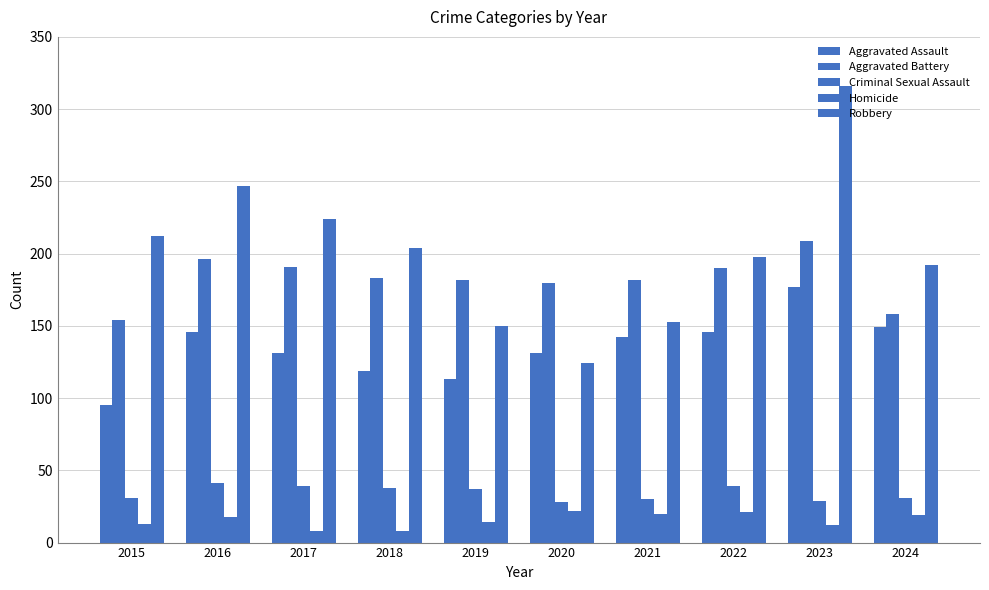

Are the bars horizontal?

No